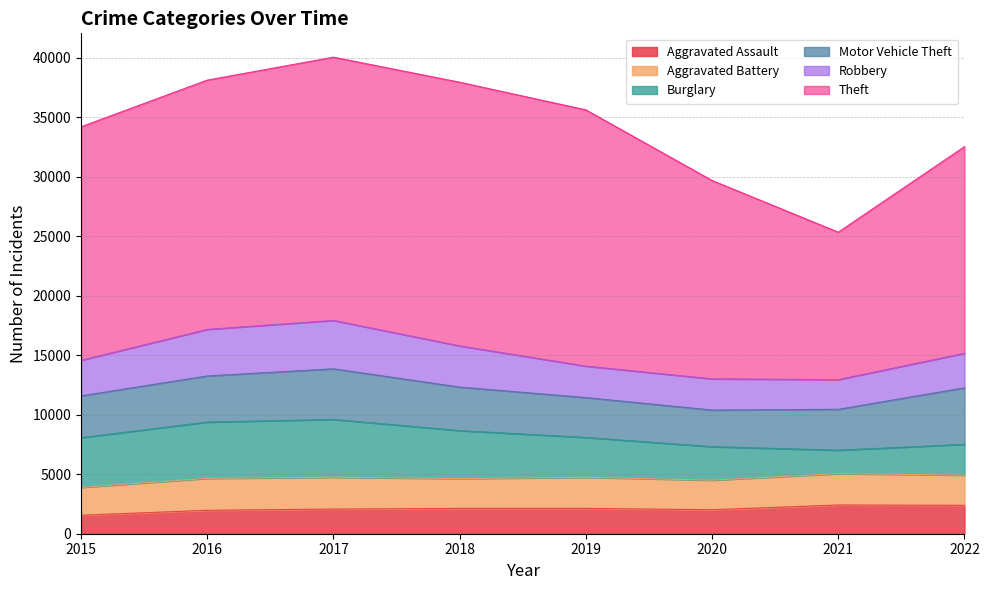

At which label is Aggravated Assault closest to 1983?

2016